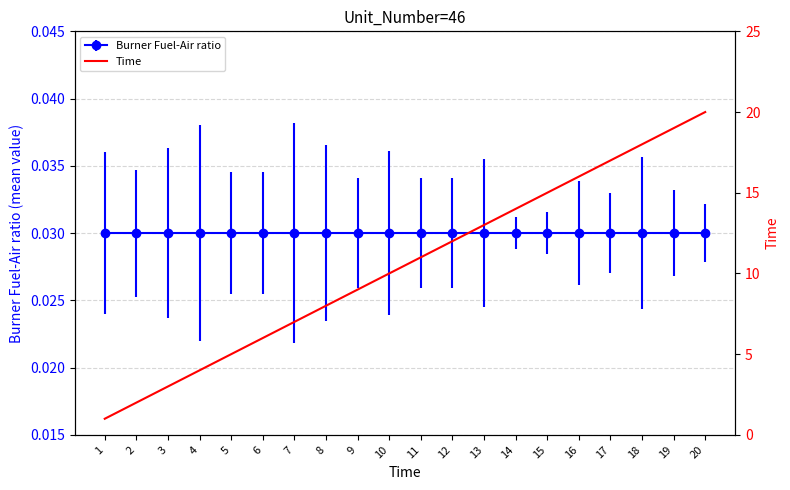

Which category has the highest value across all series?

20